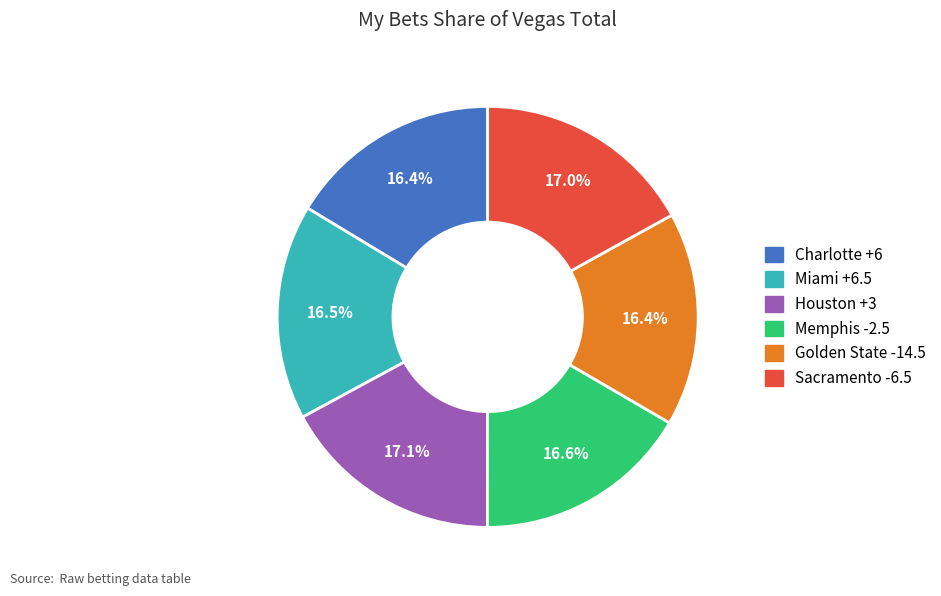

How many slices are in this pie chart?

6